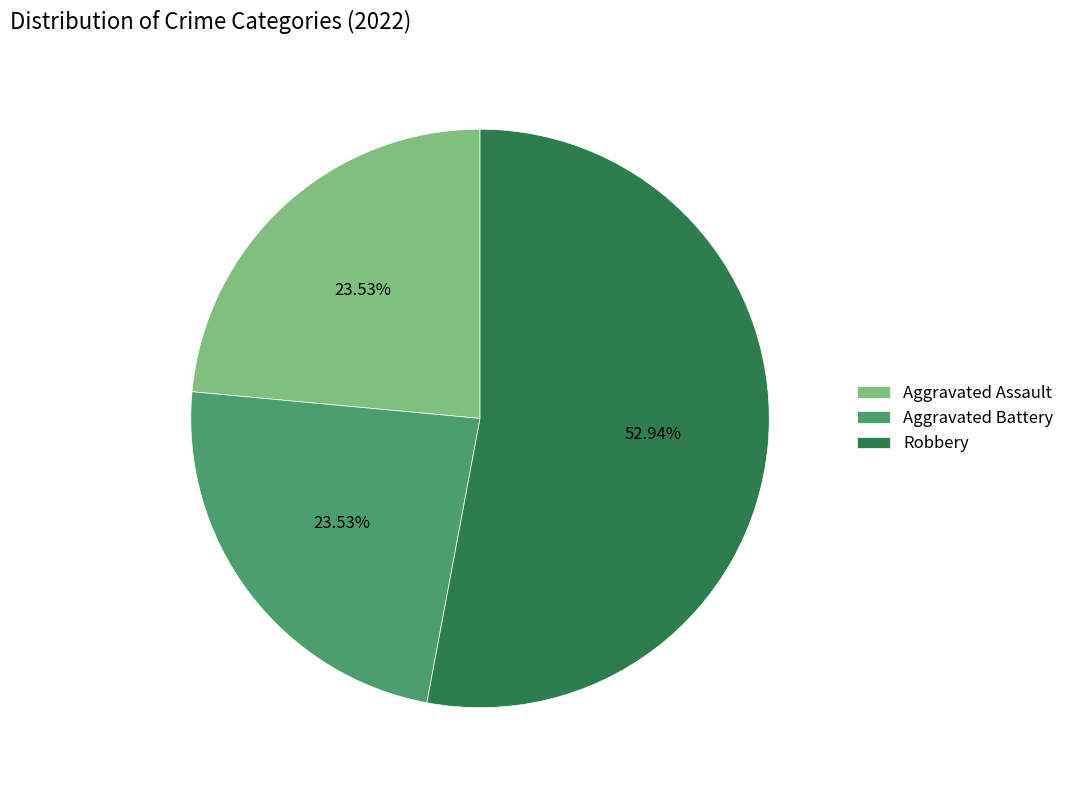

Approximately how many times larger is the value at Aggravated Battery compared to Robbery?

0.4